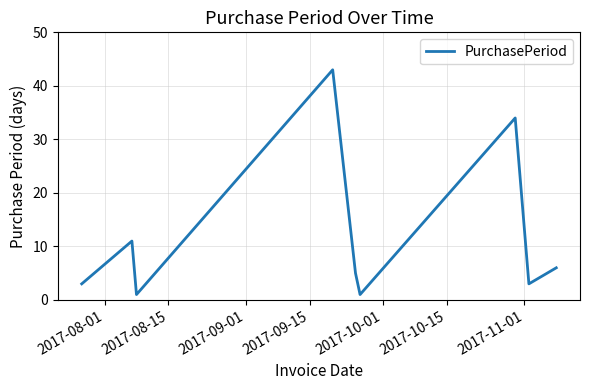

What is the maximum value shown in the chart?

43